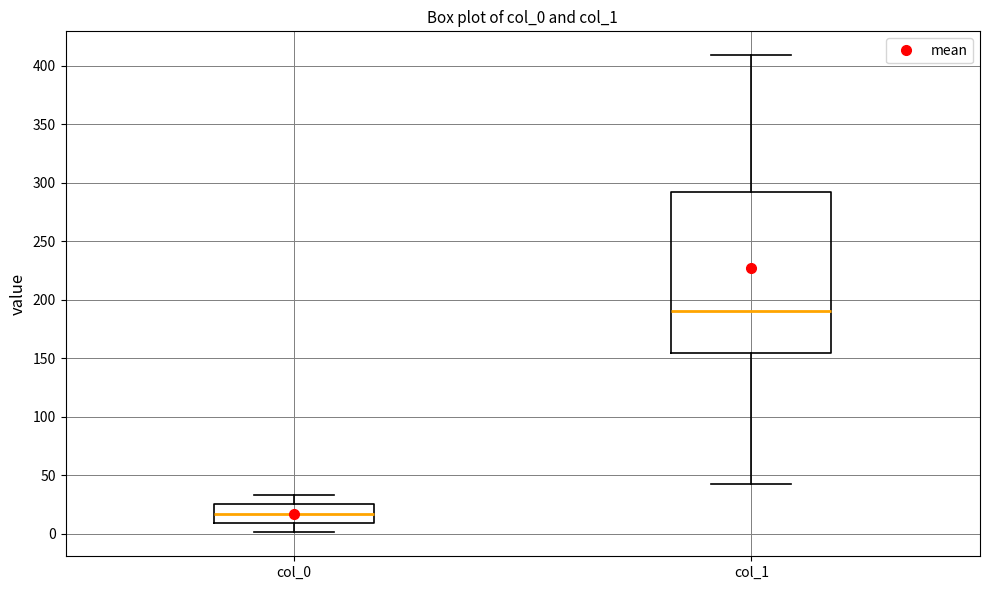

Which box is the tallest, from its lower edge to its upper edge?

col_1